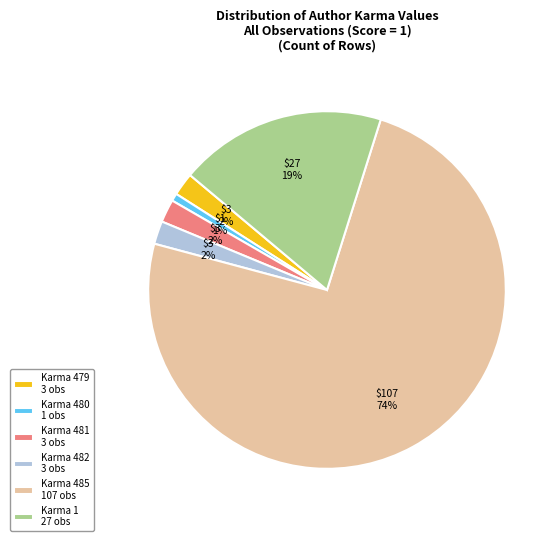

Combined, do Karma 480 1 obs and Karma 479 3 obs account for over 50%?

No